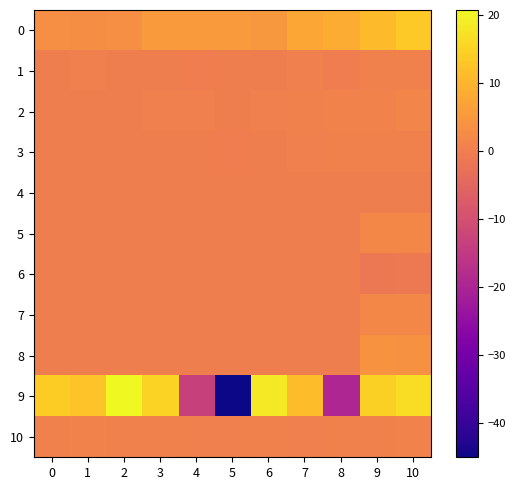

Rank the series by their maximum value, from highest to lowest.

9, 0, 8, 5, 7, 2, 10, 3, 1, 4, 6